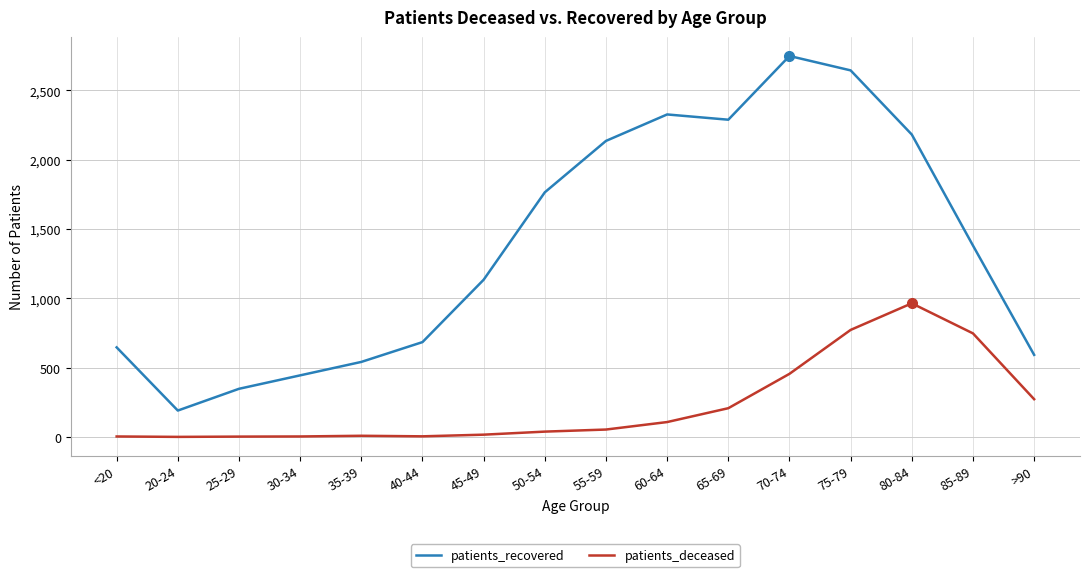

True or false: patients_deceased and patients_recovered cross at least once.

False